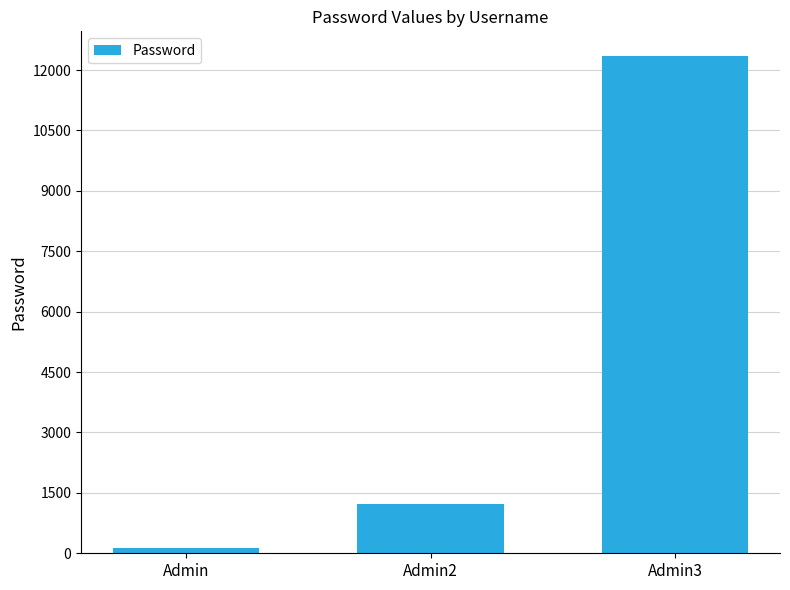

What is the value of the 1st bar from the left?

123